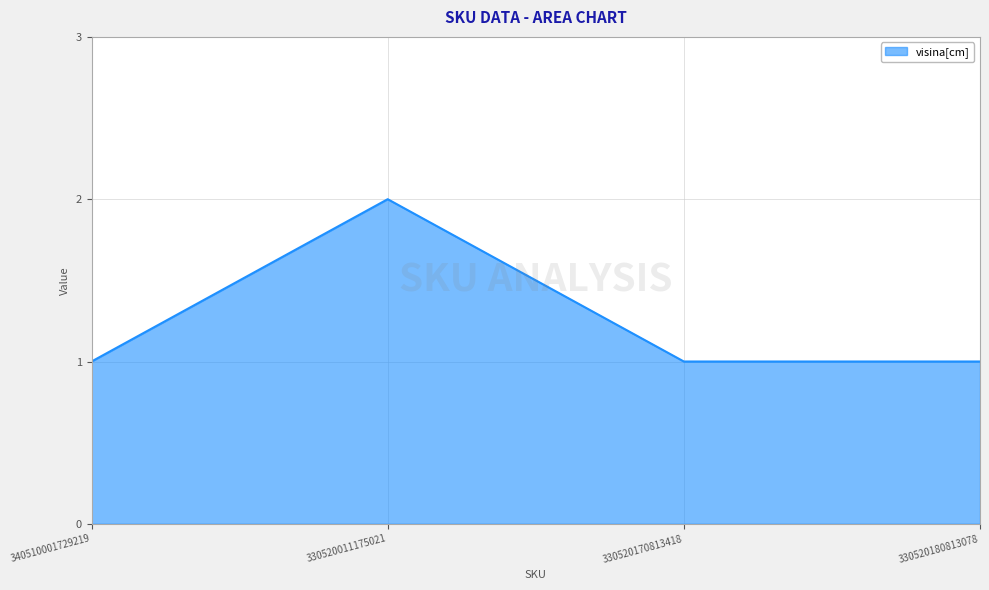

What position from the right is 330520011175021?

3